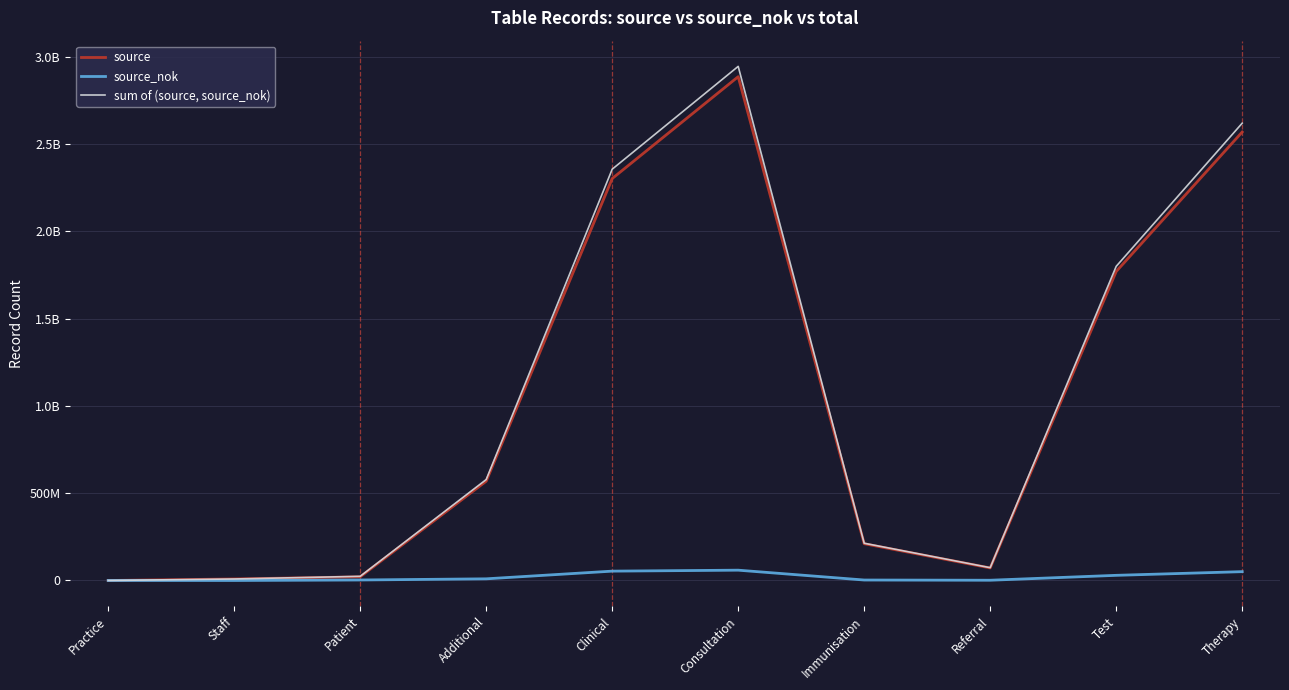

At which label is source_nok closest to 29531004?

Test